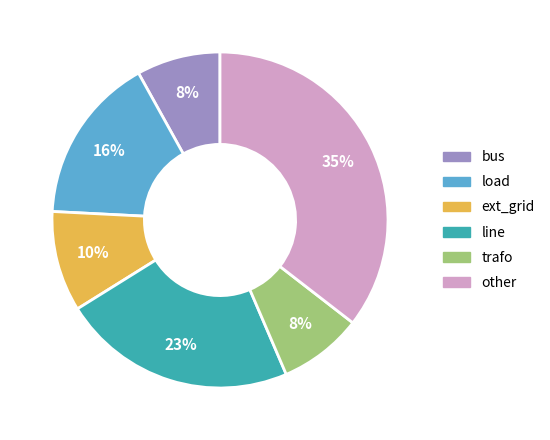

To the nearest percent, what portion does line represent?

23%